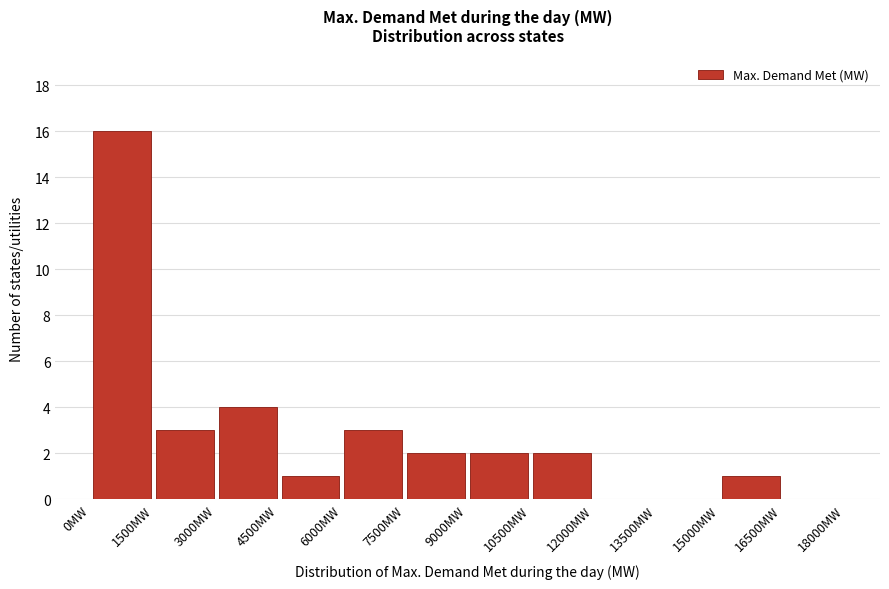

What is the height of the bar covering 1500 to 3000 on the x-axis? Neither the bar edges nor the heights are printed on the chart, so give them approximately, as read against the axes.

3